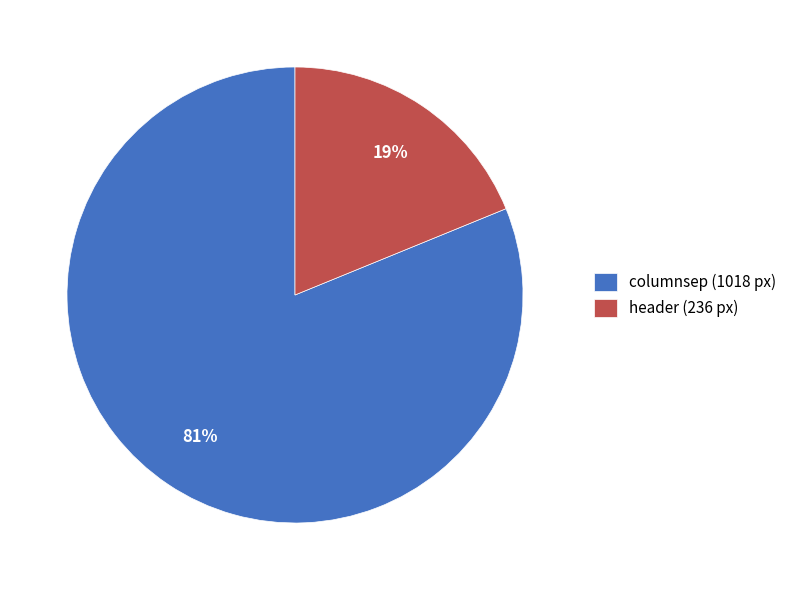

Between header and columnsep, which is larger?

columnsep